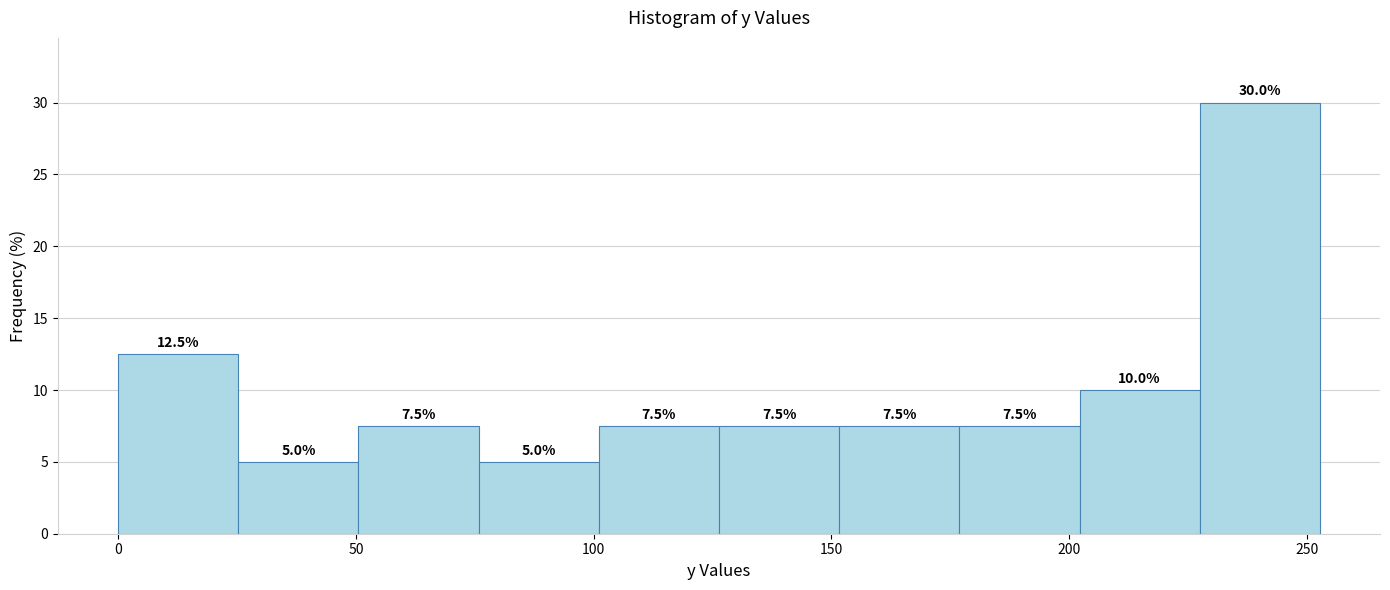

Reading left to right, list every bar in this chart as the range it spans on the x-axis followed by its height. The bar edges are not printed on the chart, so give them approximately, as read against the axis.

0 to 25: 12.5
25 to 50: 5.0
50 to 75: 7.5
75 to 100: 5.0
100 to 125: 7.5
125 to 150: 7.5
150 to 175: 7.5
175 to 200: 7.5
200 to 225: 10.0
225 to 255: 30.0